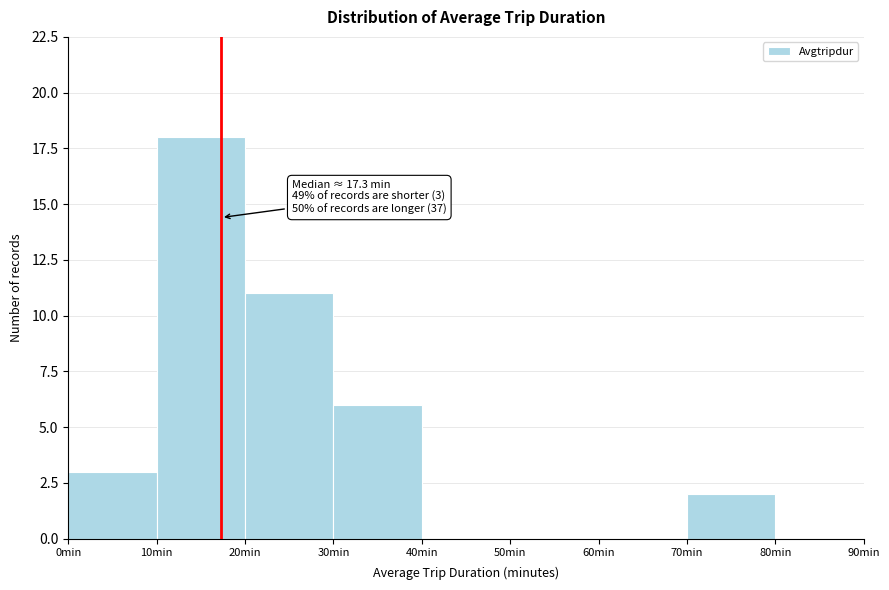

Which range on the x-axis has the tallest bar?

10 to 20